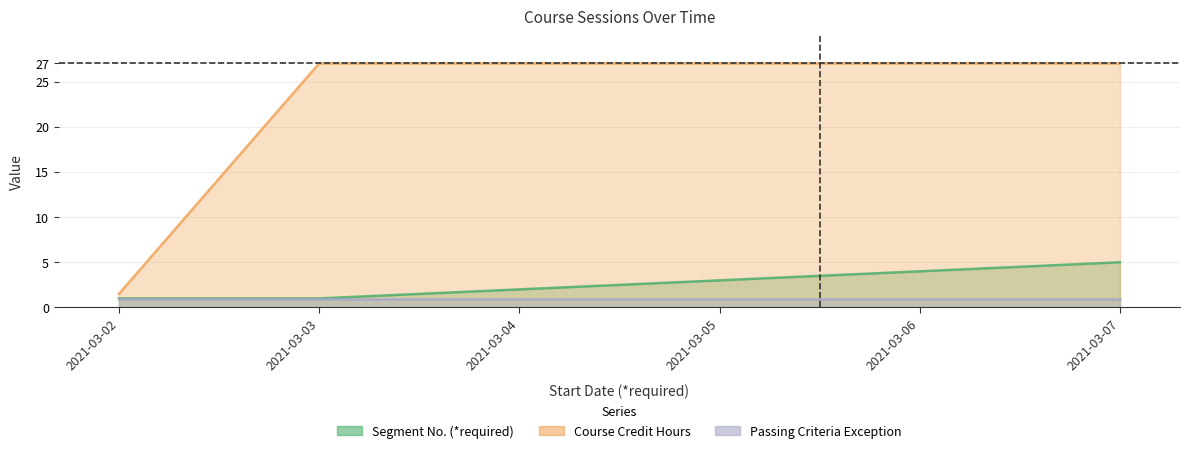

What is the value of the Segment No. (*required) point at the 1st from the left?

1.0